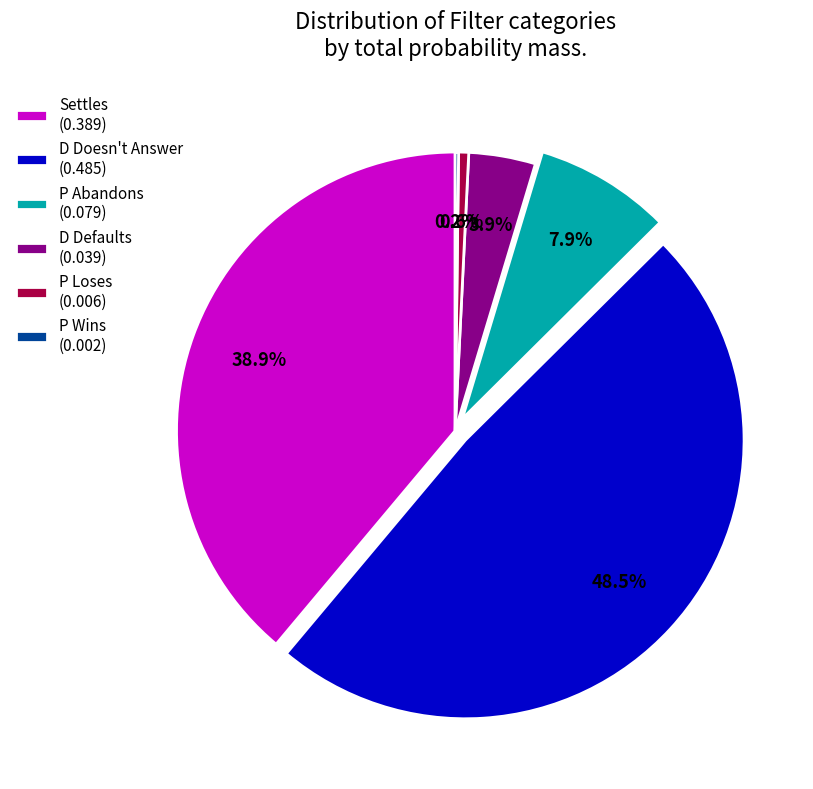

Which has a higher value, P Loses (0.006) or P Abandons (0.079)?

P Abandons (0.079)